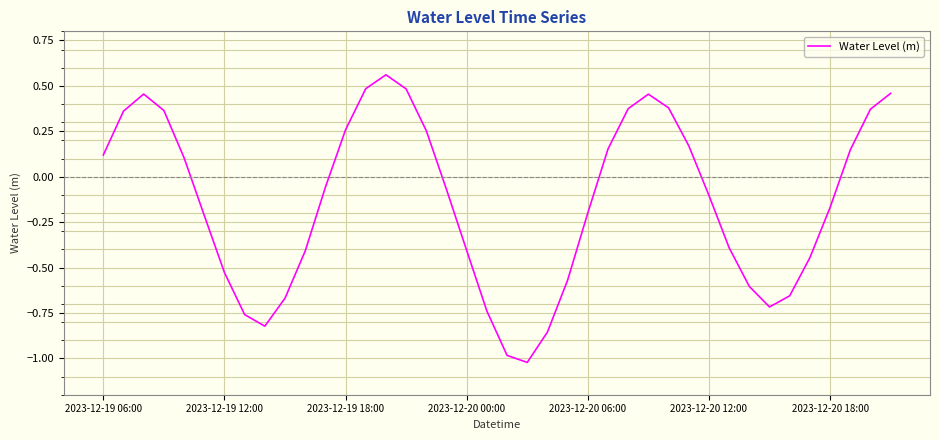

What is the difference between the maximum and minimum values?

1.6